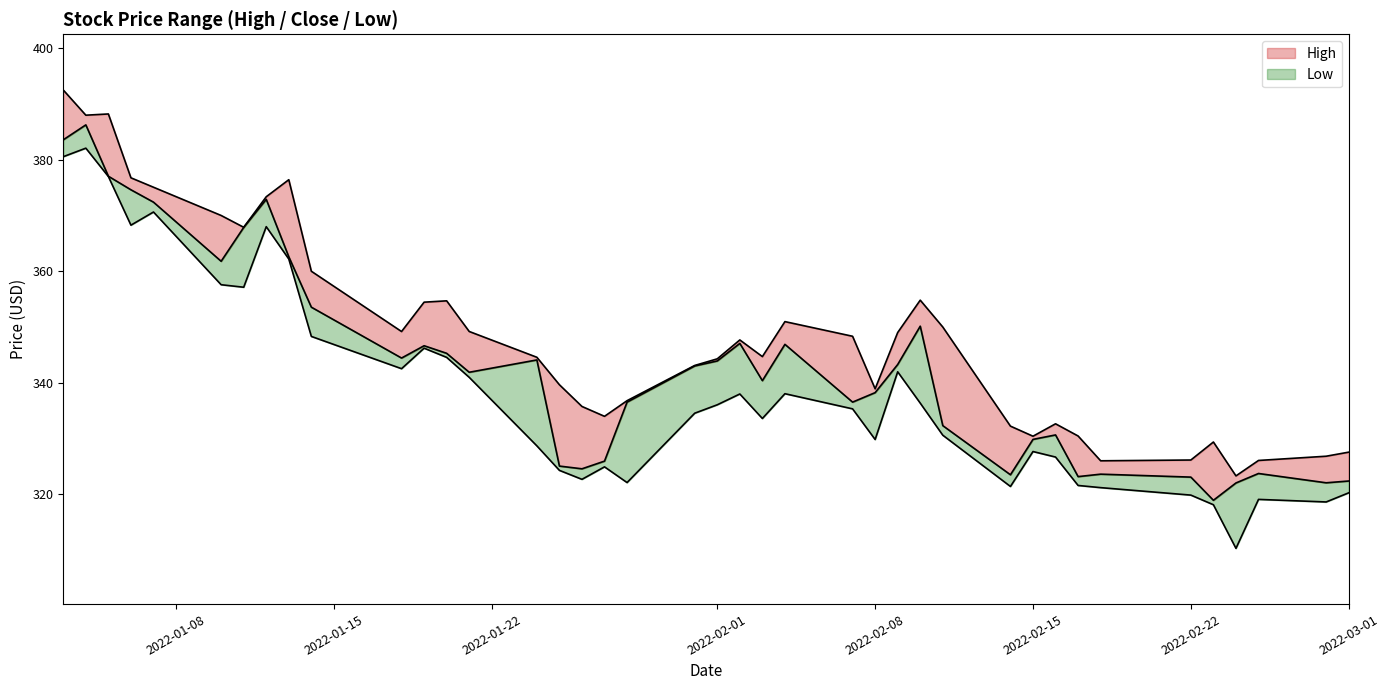

True or false: High and Low cross at least once.

False